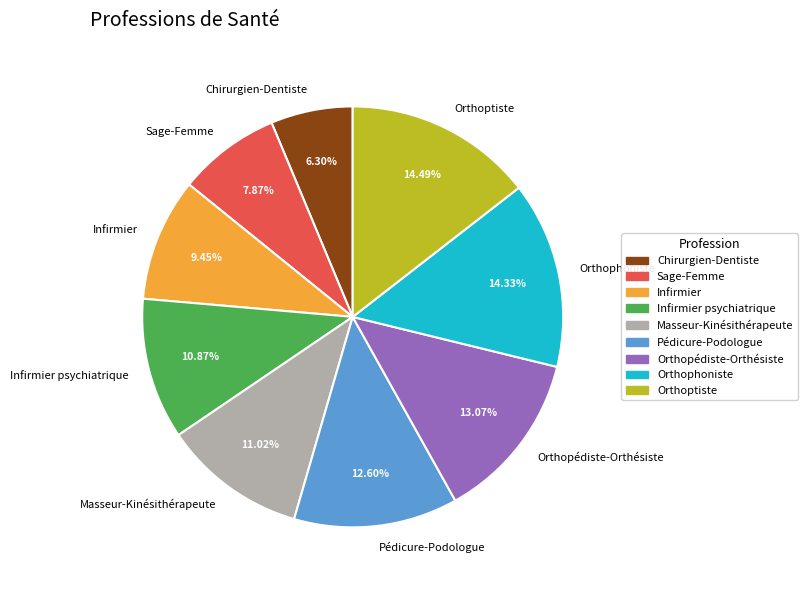

Do Sage-Femme and Infirmier together represent more than half of the pie?

No